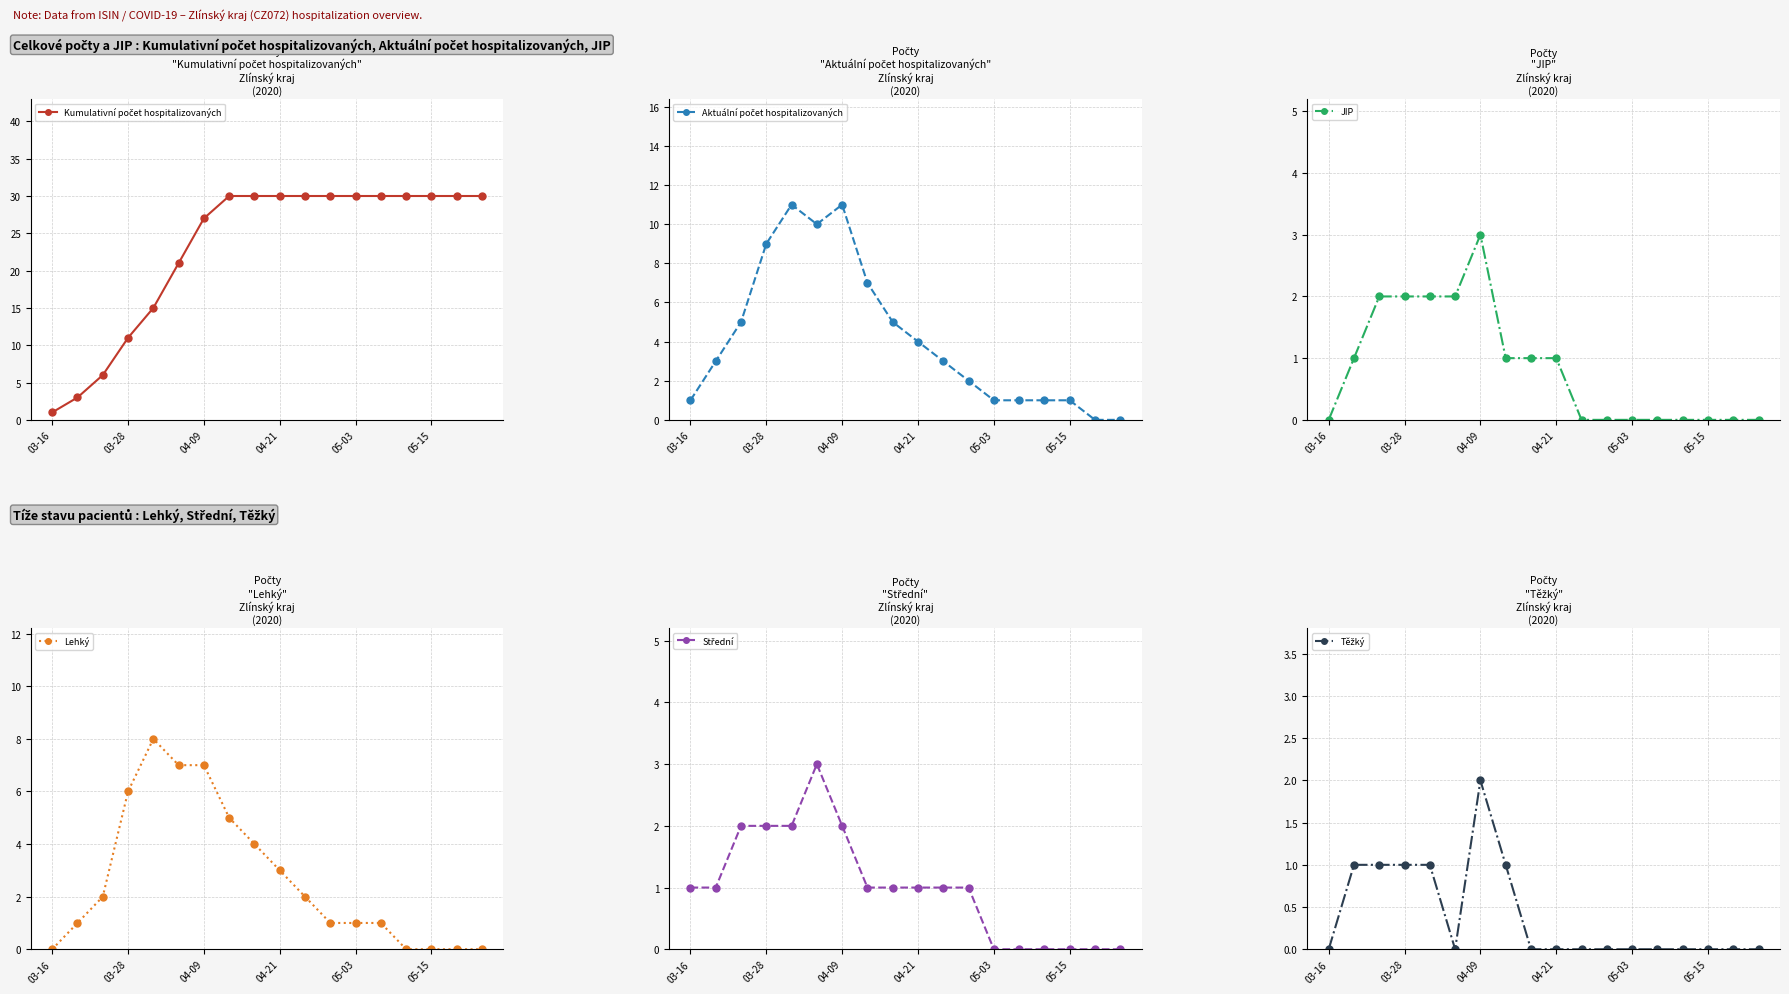

True or false: Lehký has more than 0 points higher than both neighbors.

True